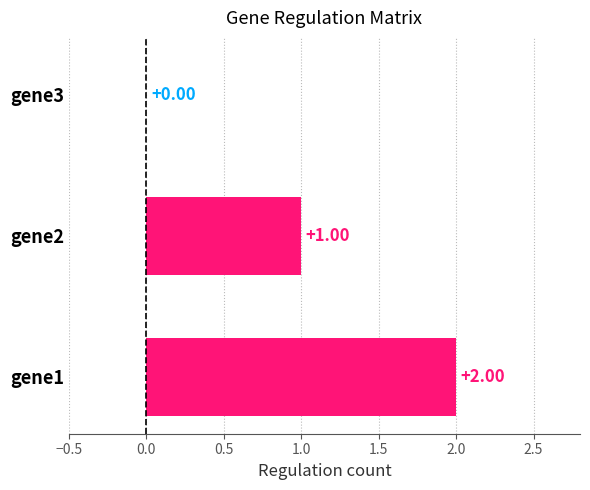

Count the number of data series in this chart.

1